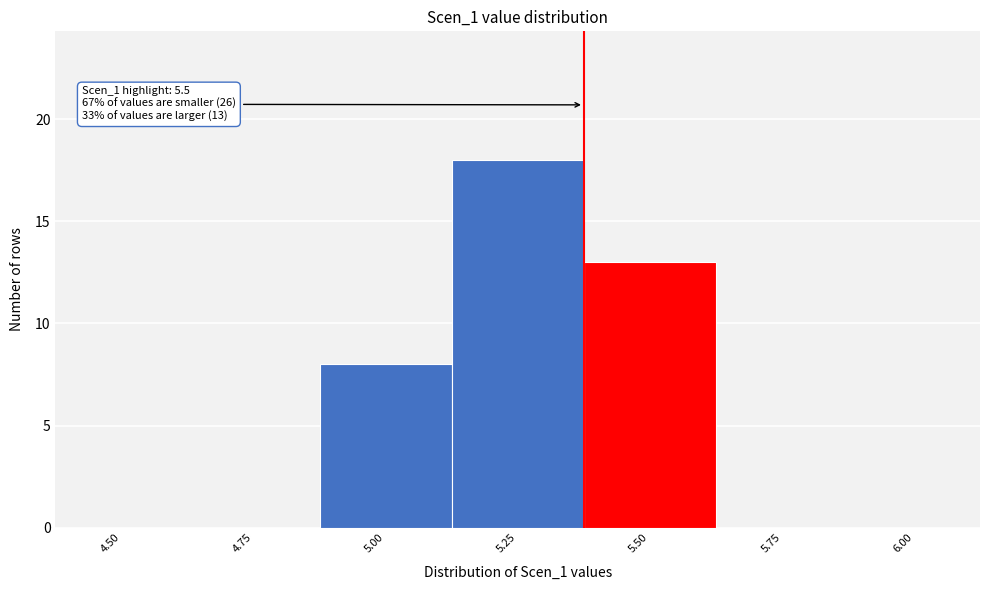

Reading left to right, transcribe all the data shown in this chart.

4.50=0	4.75=0	5.00=8	5.25=18	5.50=13	5.75=0	6.00=0